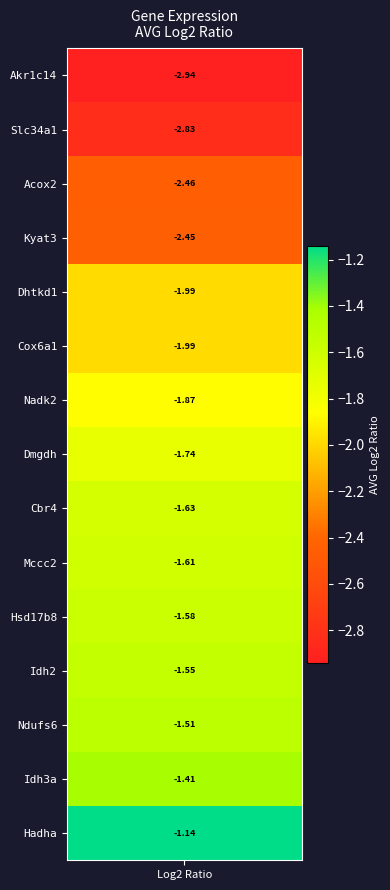

What is the difference between the second highest and minimum values?

1.5